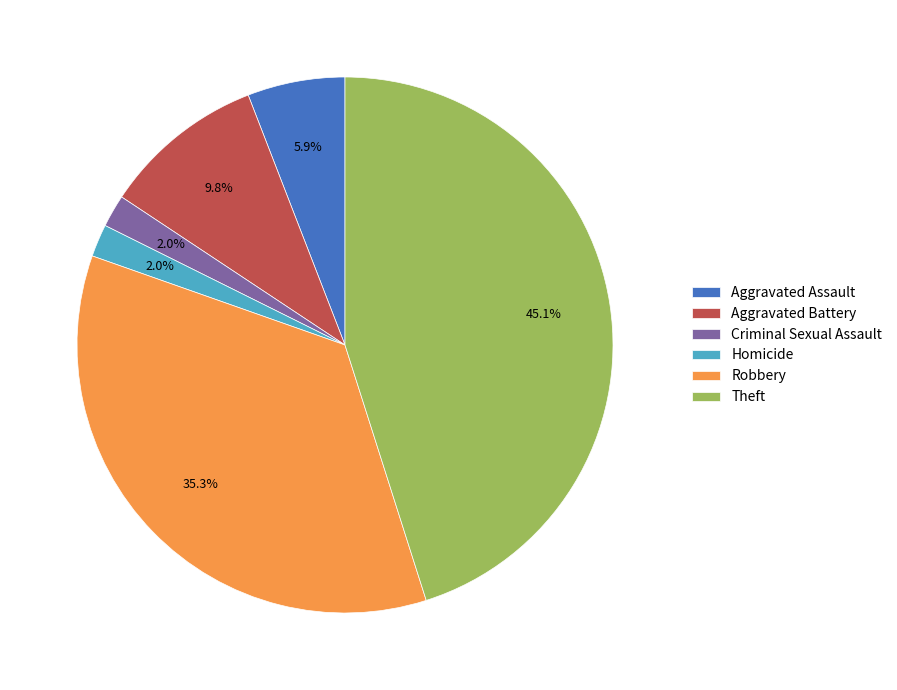

What portion of the pie excludes Robbery?

64.7%